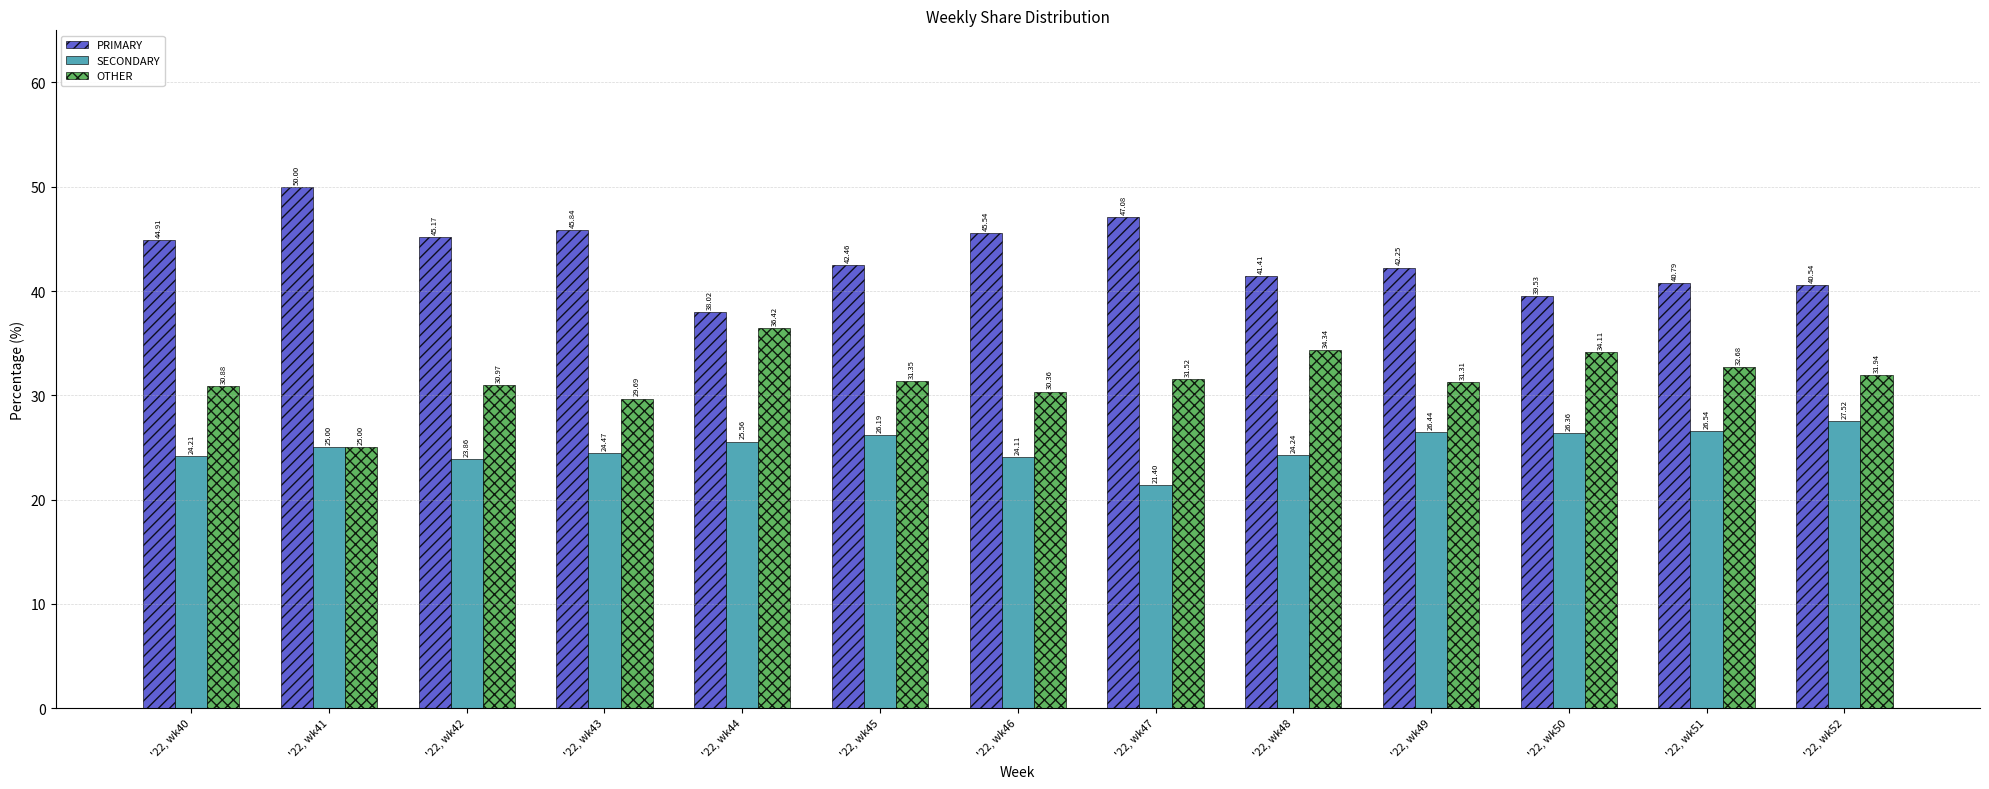

At how many categories does at least one series exceed 48?

1